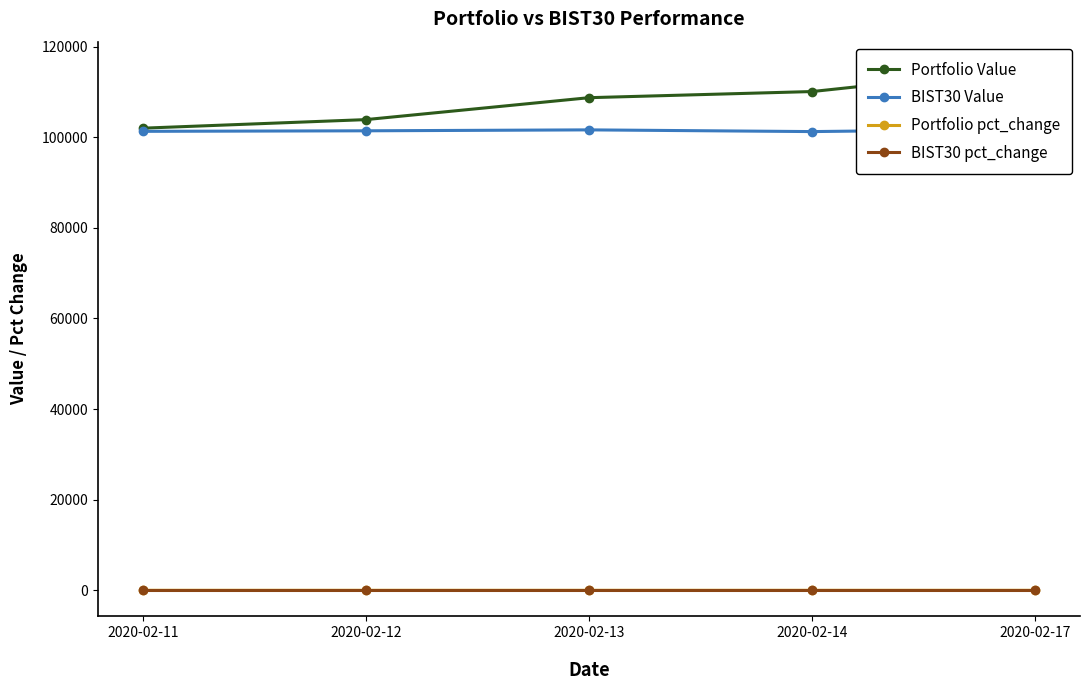

At which category is the sum across all series the highest?

2020-02-17